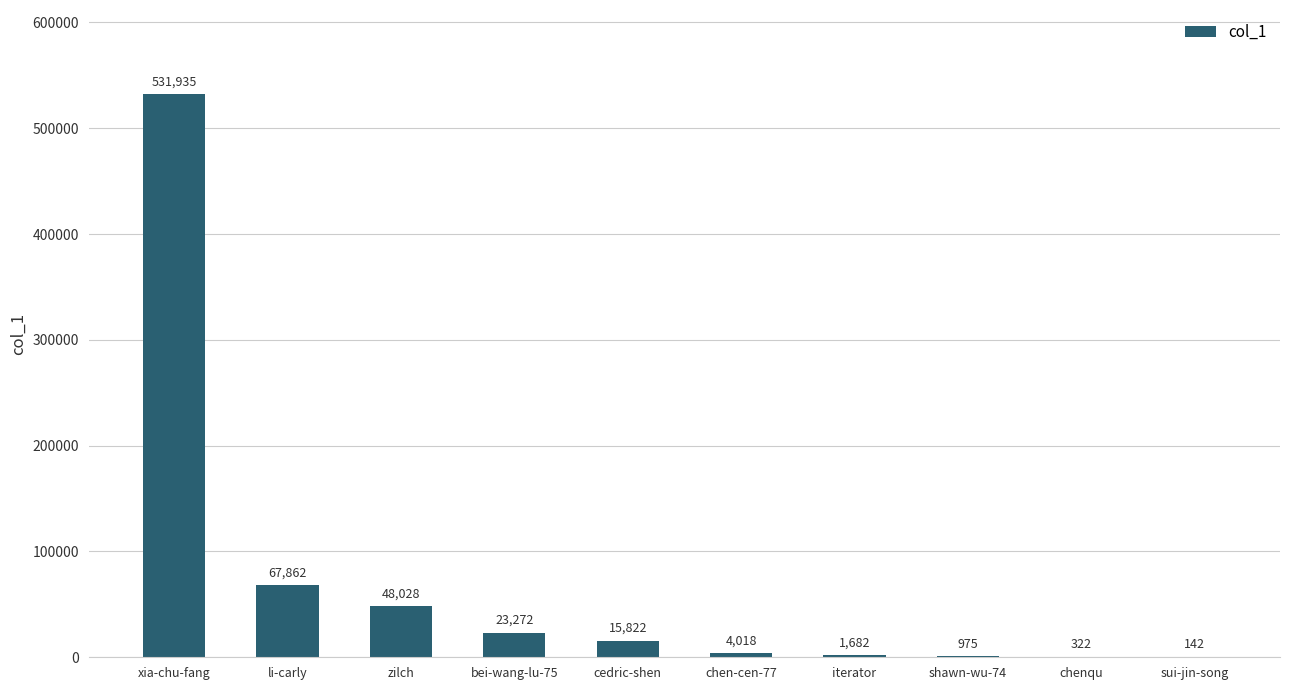

Are the bars grouped side by side (vs. stacked)?

No